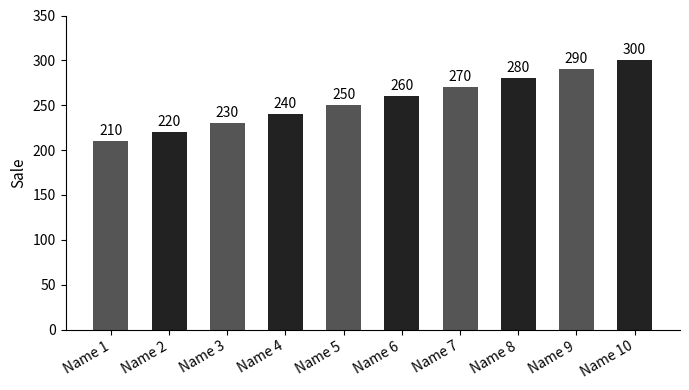

Reading left to right, transcribe all the data shown in this chart.

Name 1=210	Name 2=220	Name 3=230	Name 4=240	Name 5=250	Name 6=260	Name 7=270	Name 8=280	Name 9=290	Name 10=300